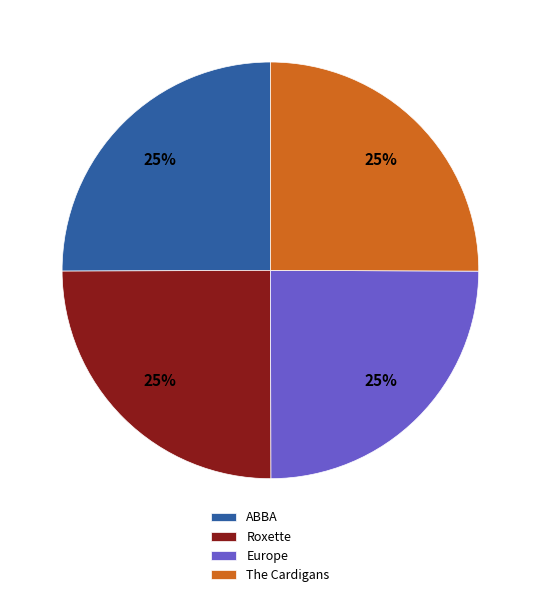

To the nearest percent, what percentage of the pie is Roxette?

25%